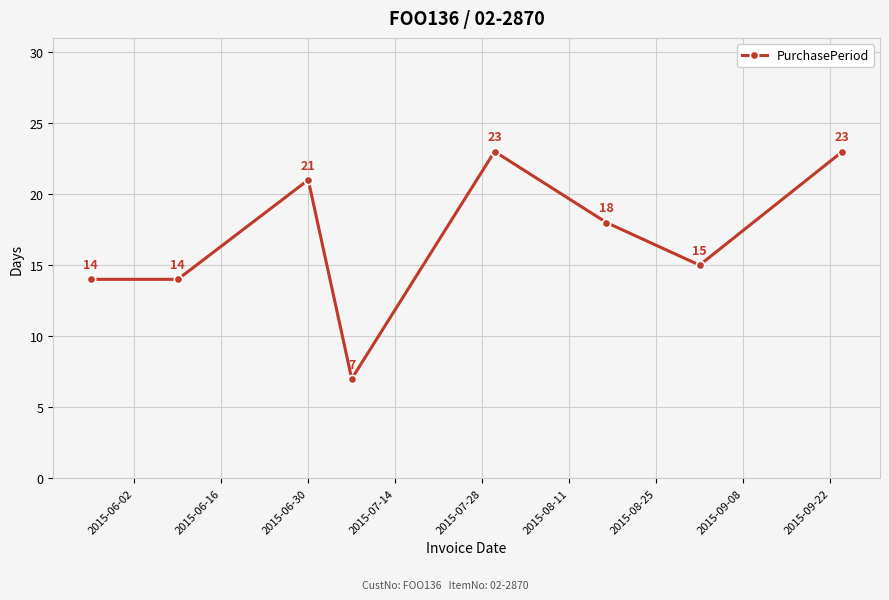

What is the value of the 7th point from the left?

15